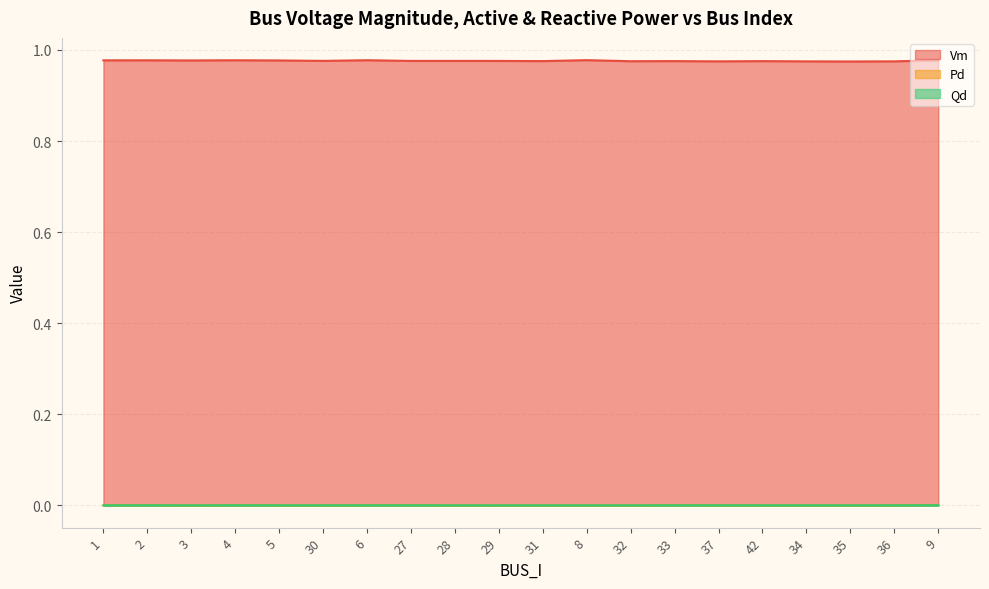

What is the label of the 15th point from the left?

37